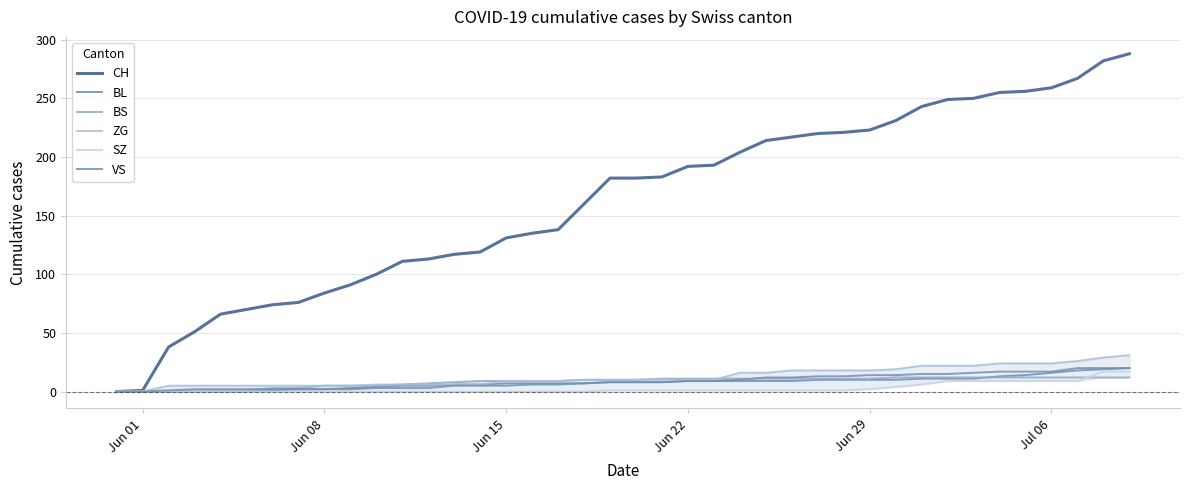

How many lines are shown in the chart?

6